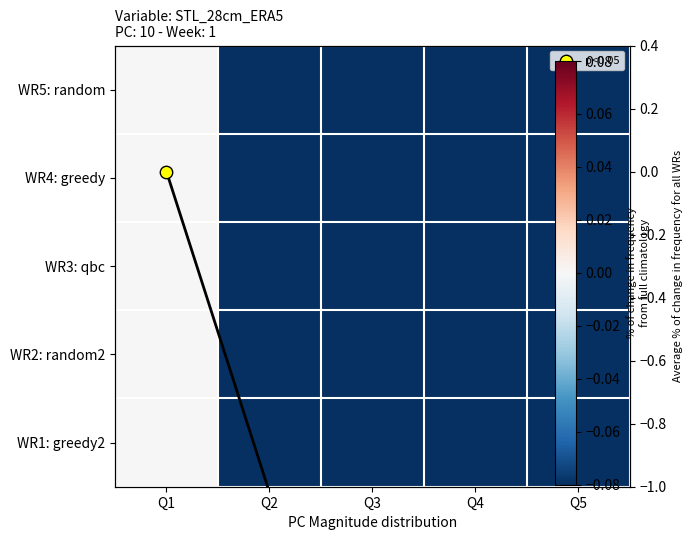

At which label is WR2: random2 closest to 0?

Q1